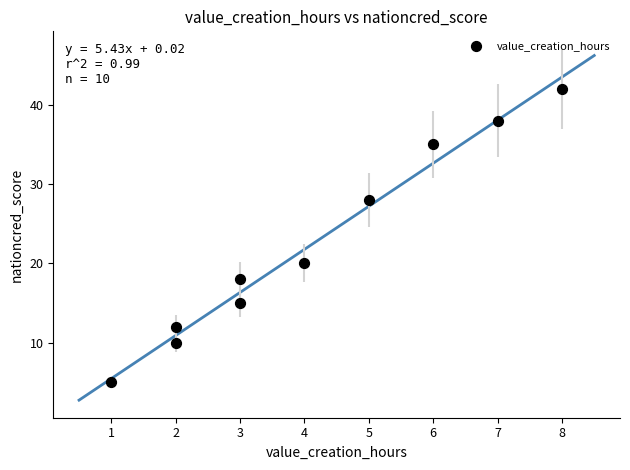

What is the average Y value?

22